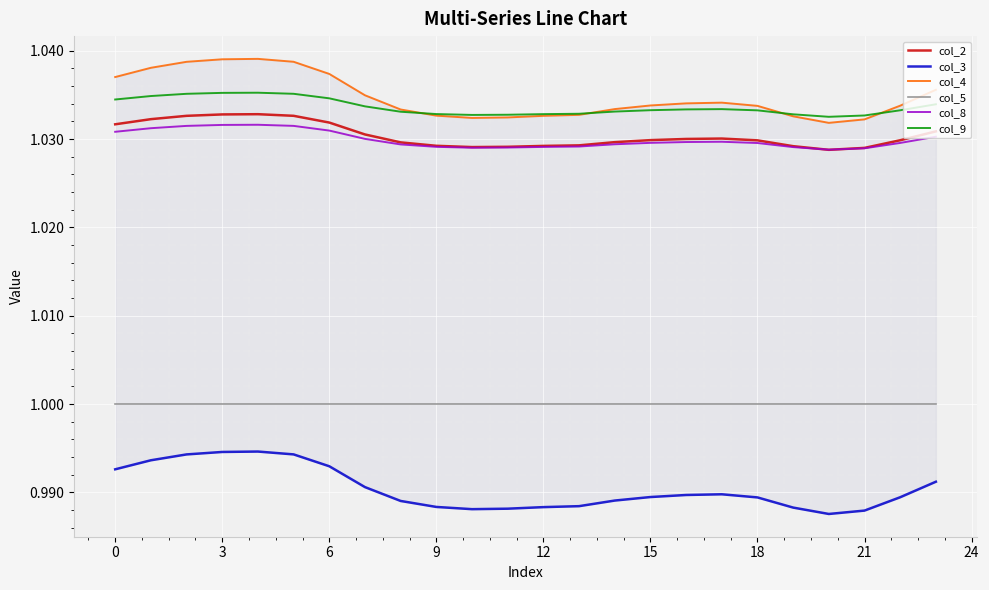

True or false: col_9 and col_2 intersect in this chart.

False